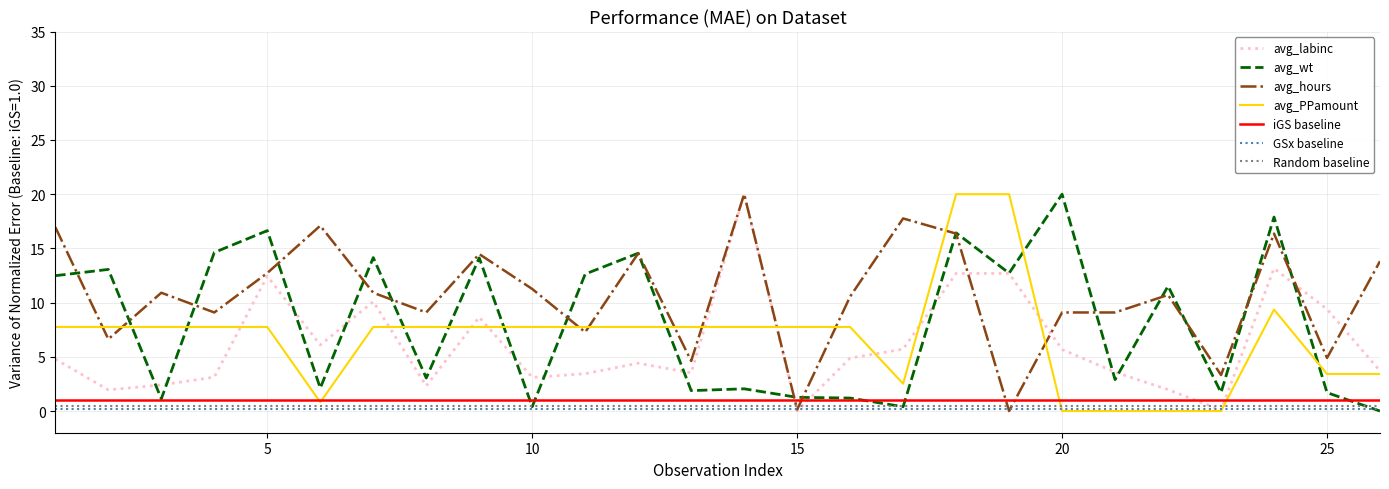

What is the value of the avg_hours point at the 3rd from the left?

10.9